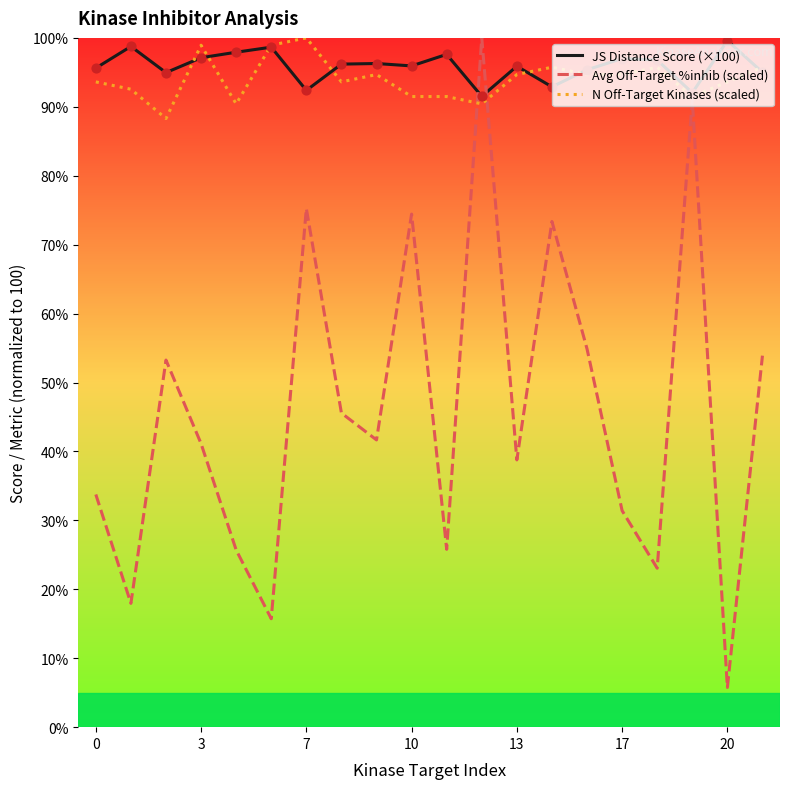

Which series has the largest range (max minus min)?

Avg Off-Target %inhib (scaled)